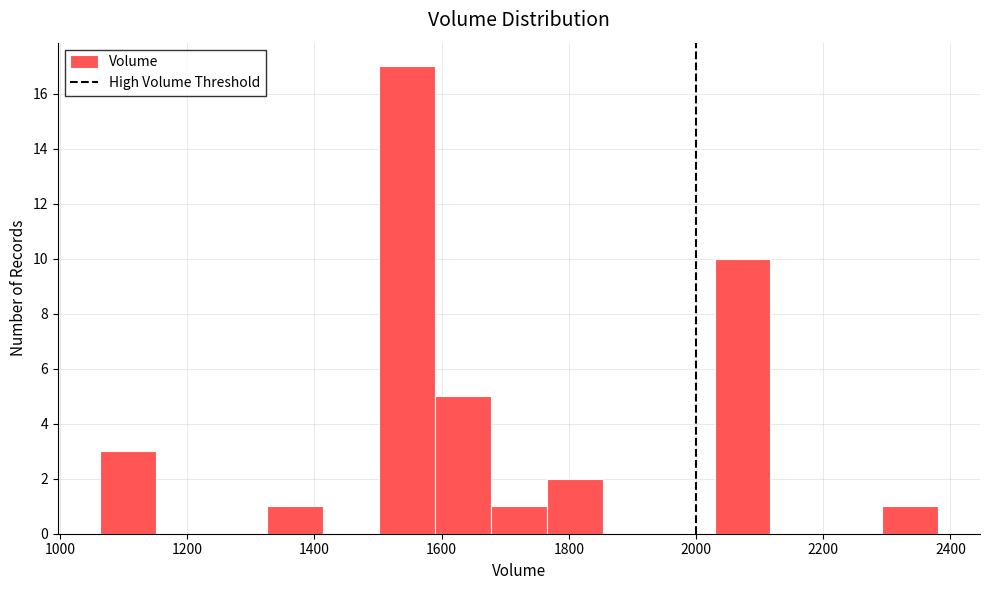

Reading left to right, list every bar in this chart as the range it spans on the x-axis followed by its height. Neither the bar edges nor the heights are printed on the chart, so give them approximately, as read against the axes.

1060 to 1160: 3
1160 to 1240: 0
1240 to 1320: 0
1320 to 1420: 1
1420 to 1500: 0
1500 to 1580: 17
1580 to 1680: 5
1680 to 1760: 1
1760 to 1860: 2
1860 to 1940: 0
1940 to 2020: 0
2020 to 2120: 10
2120 to 2200: 0
2200 to 2300: 0
2300 to 2380: 1